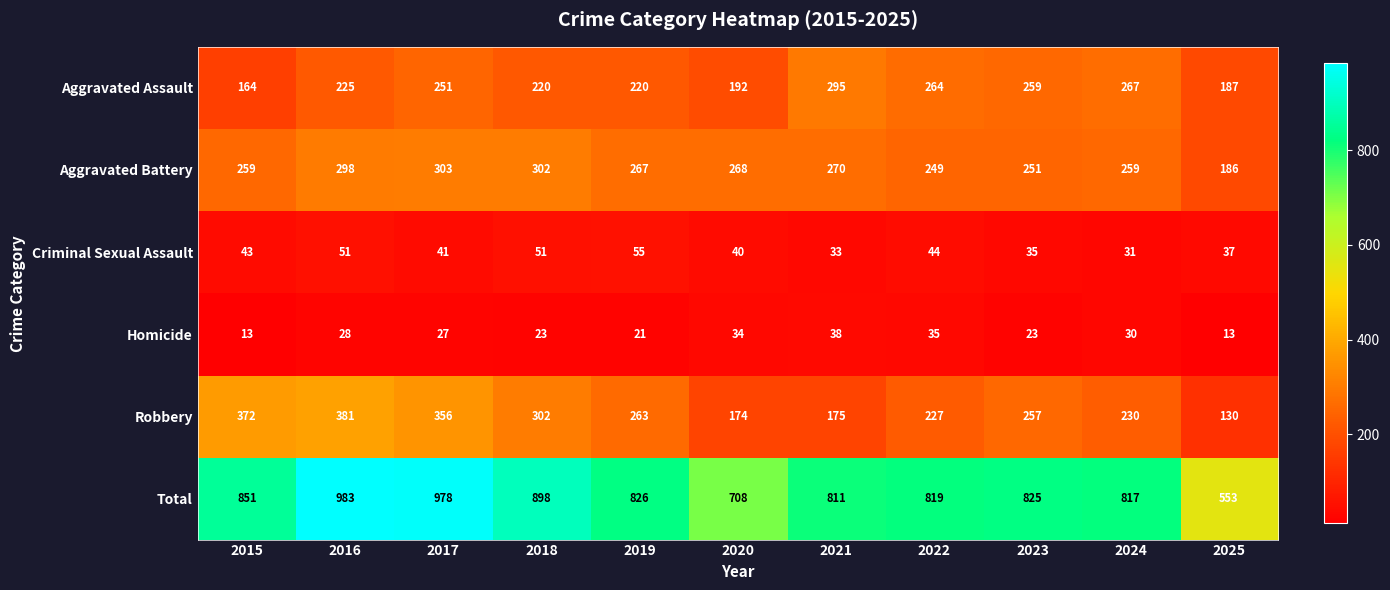

What is the difference between the maximum and minimum values in the Total series?

430